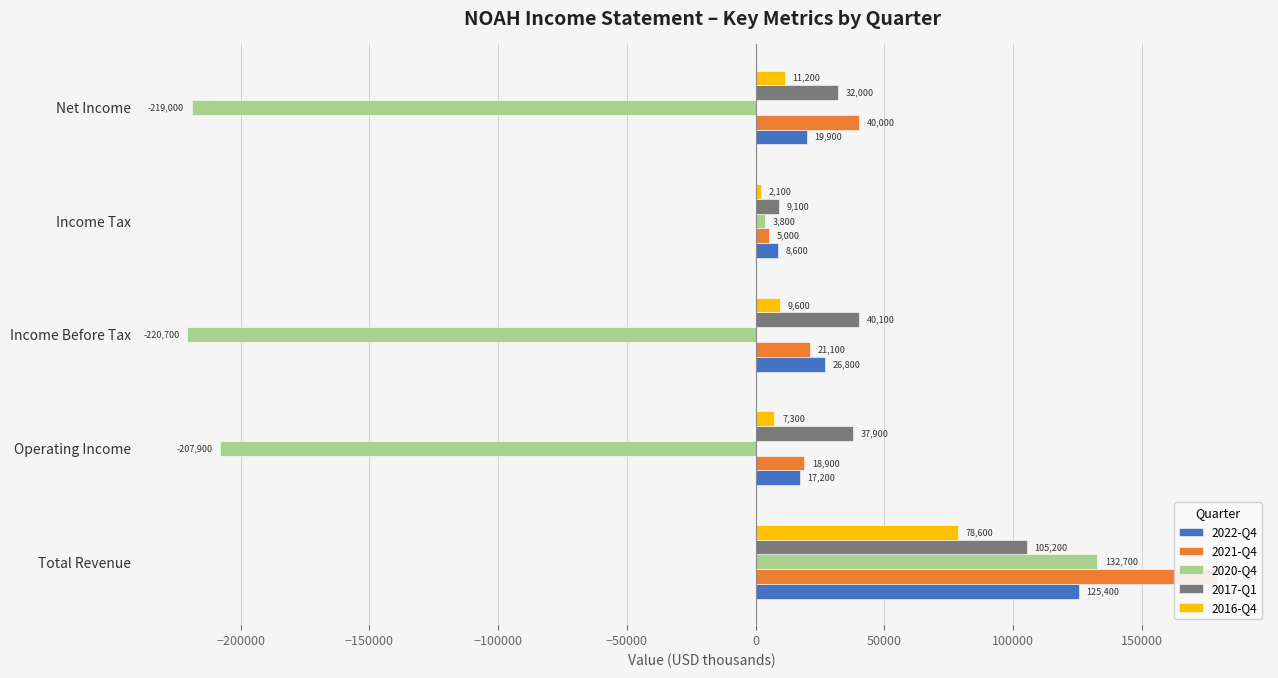

Reading left to right, list all the values displayed in this chart.

2022-Q4: 125400	17200	26800	8600	19900
2021-Q4: 179100	18900	21100	5000	40000
2020-Q4: 132700	-207900	-220700	3800	-219000
2017-Q1: 105200	37900	40100	9100	32000
2016-Q4: 78600	7300	9600	2100	11200